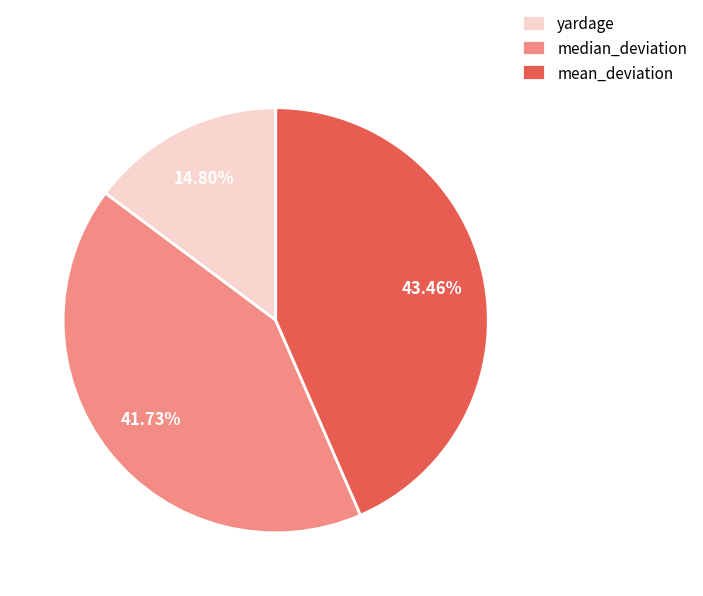

The median_deviation slice represents 50% of the pie. True or false?

False